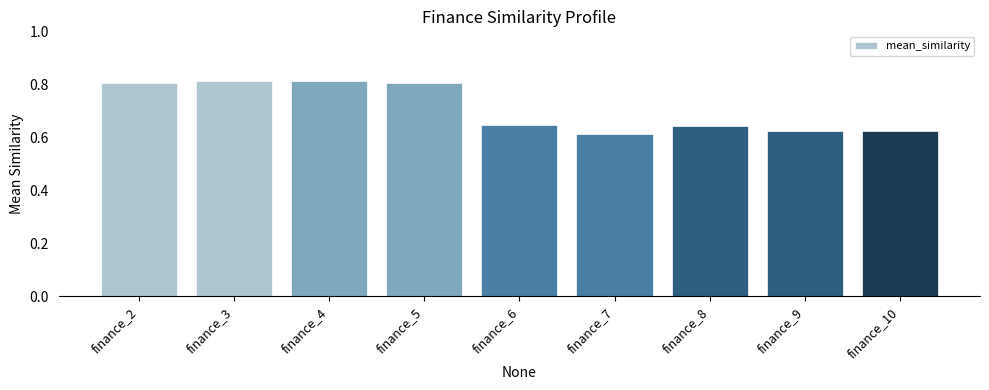

True or false: the data shows 0.8 at finance_3.

True